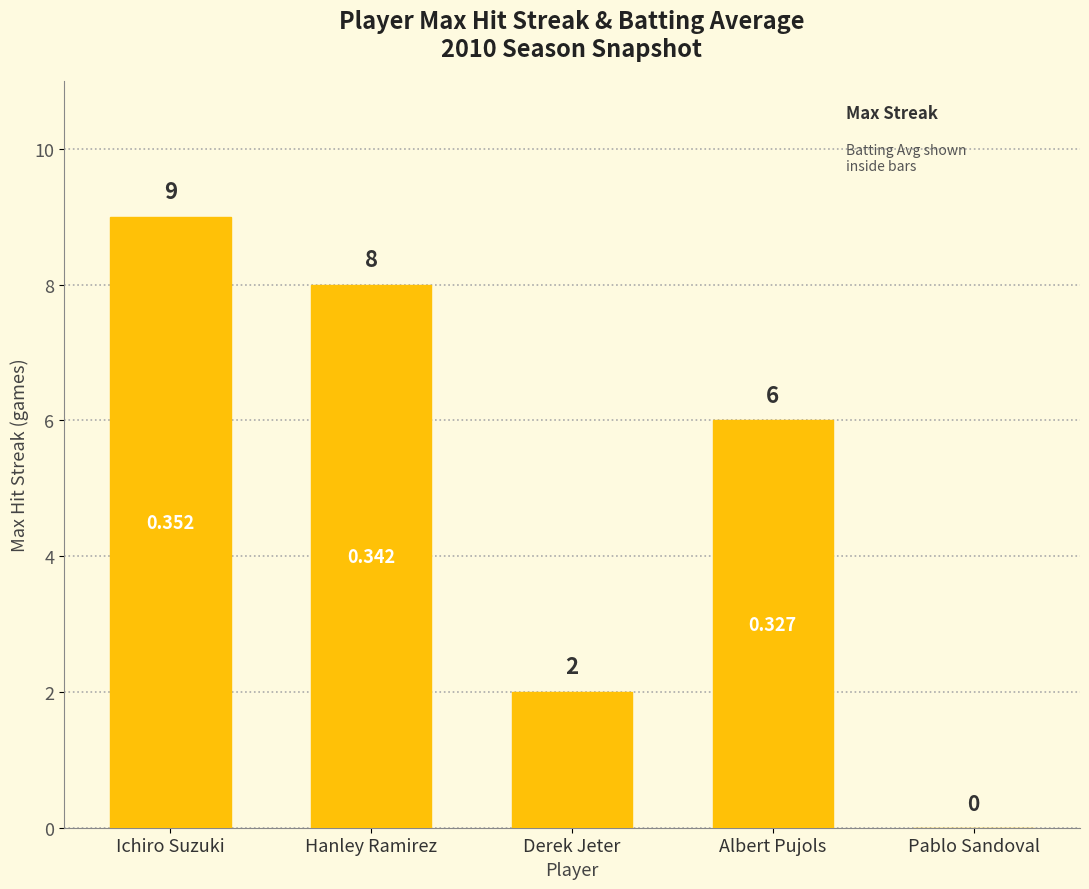

At which label does the data first exceed 6?

Ichiro Suzuki